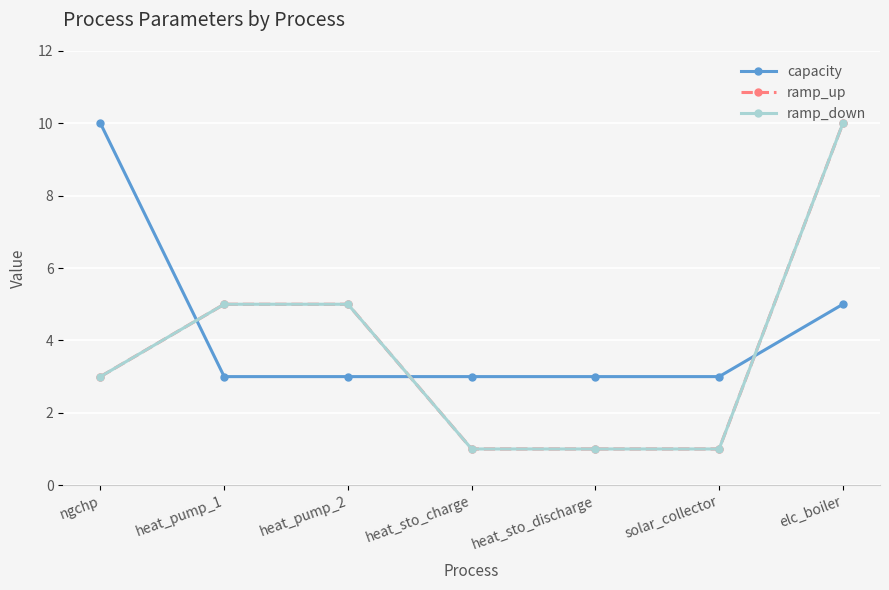

Does the chart have visible grid lines?

Yes